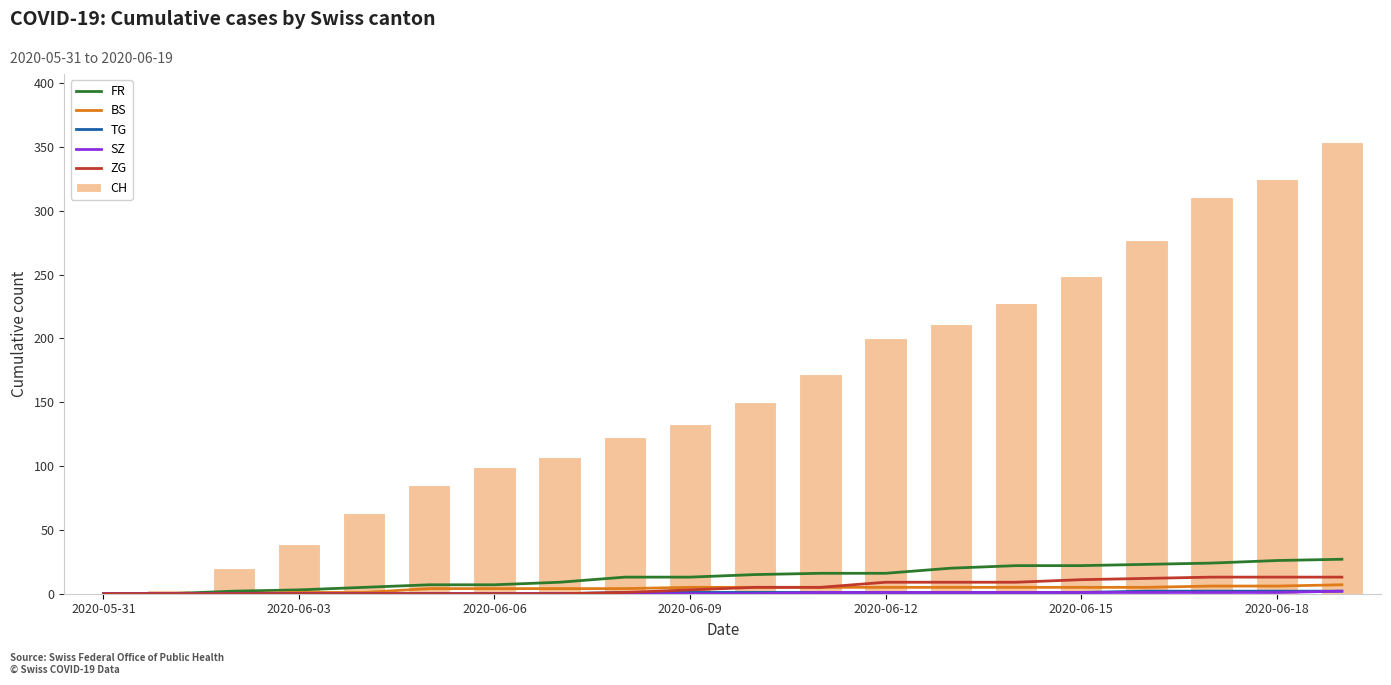

What are all the series names shown in the legend?

FR, BS, TG, SZ, ZG, CH